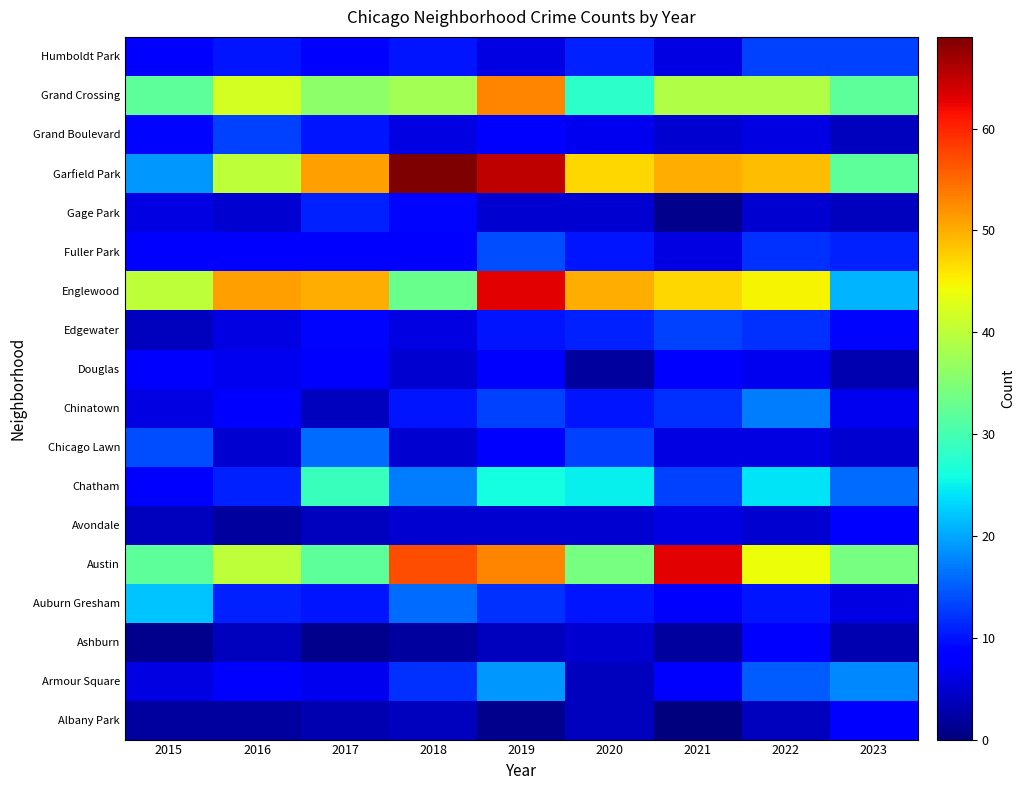

Which has a higher value, 2020 or 2021?

2020